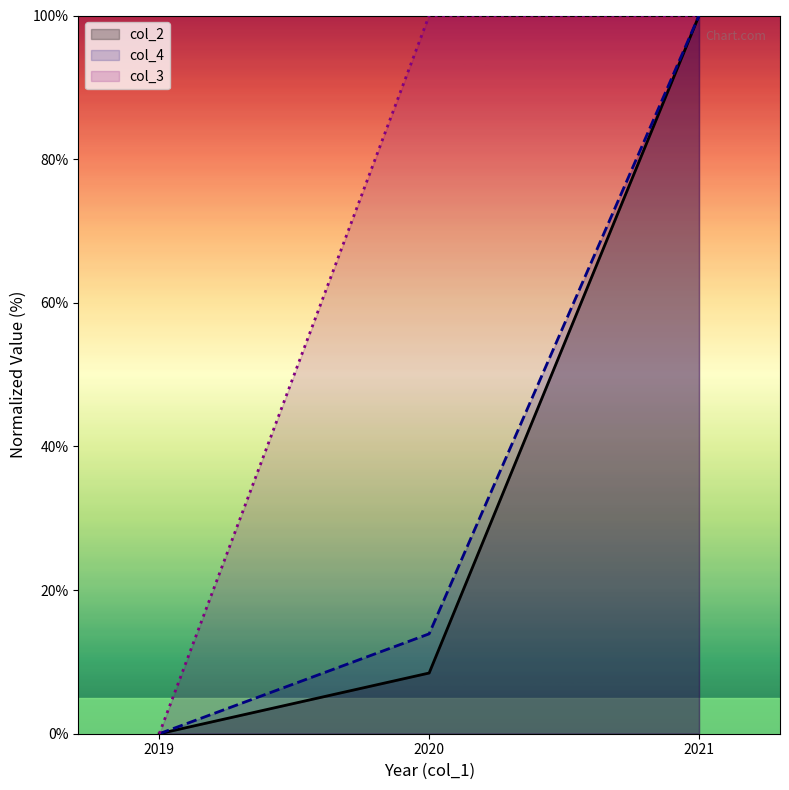

How many values in the col_4 series are below 13?

1